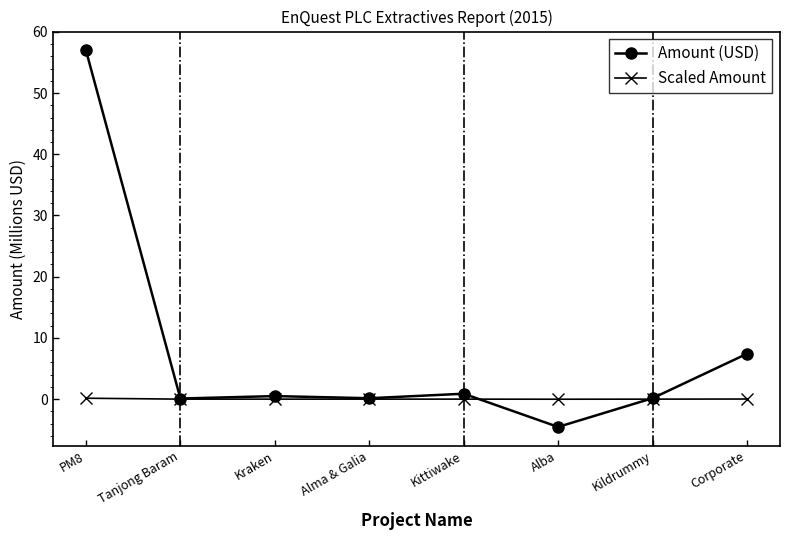

At which label does Amount (USD) reach its peak?

PM8